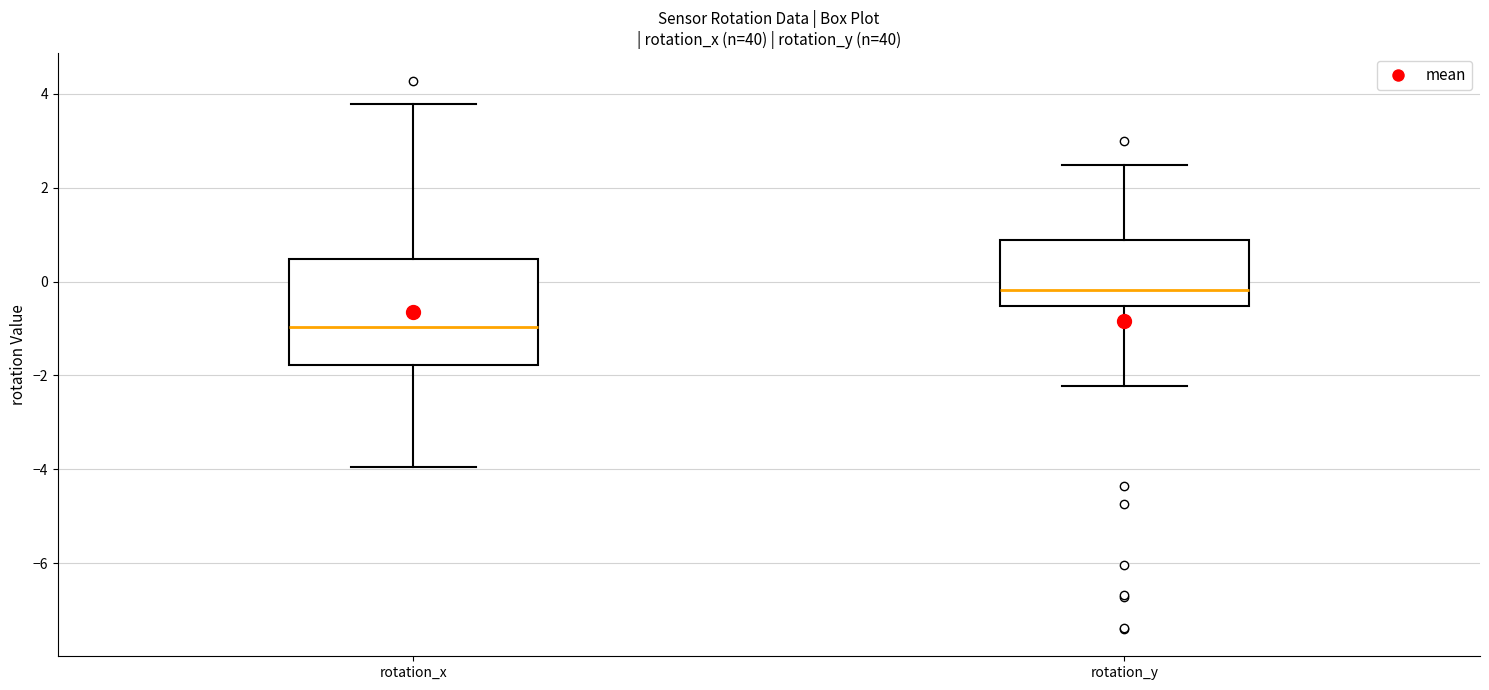

Reading left to right, transcribe this box plot: for each box, give where its median line is, the range the box spans, and where its two whiskers end, as read against the y-axis. The values are not printed on the chart, so give them approximately, as read against the axis.

rotation_x: median -1.0, box -1.8 to 0.4, whiskers -4.0 to 3.8
rotation_y: median -0.2, box -0.6 to 0.8, whiskers -2.2 to 2.4